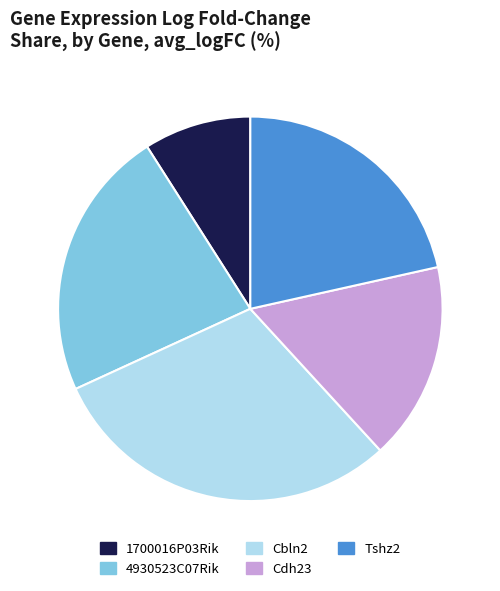

Rank the categories by value from highest to lowest.

Cbln2, 4930523C07Rik, Tshz2, Cdh23, 1700016P03Rik